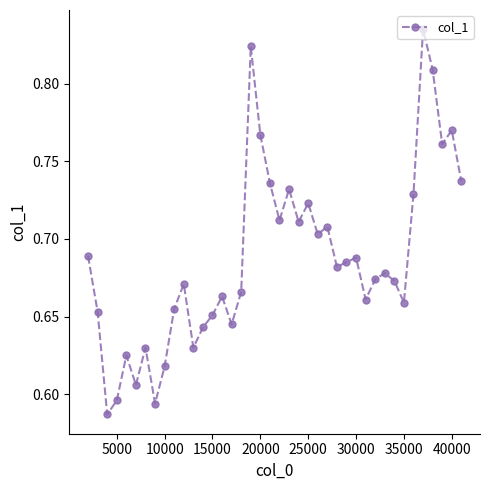

How many interior local peaks (higher than both neighbors) does the data have?

12